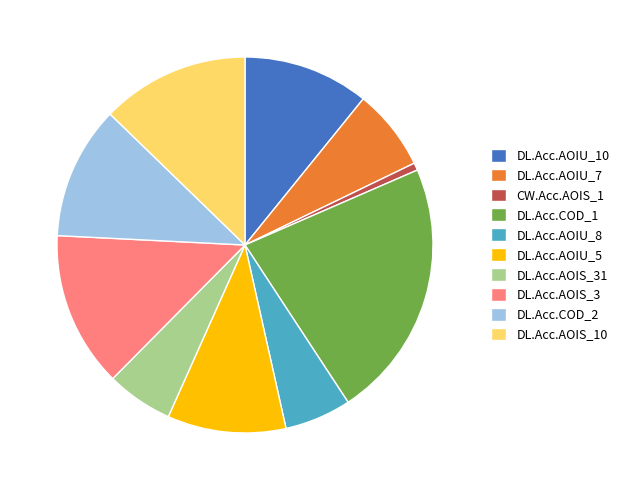

Which category has the biggest portion of the pie?

DL.Acc.COD_1